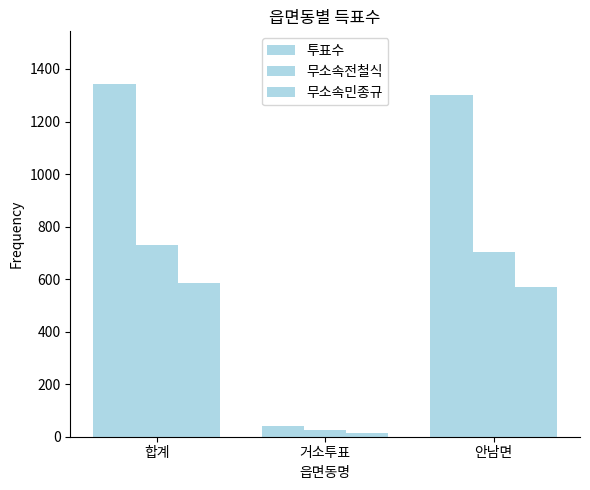

How many bars are there in each group?

3